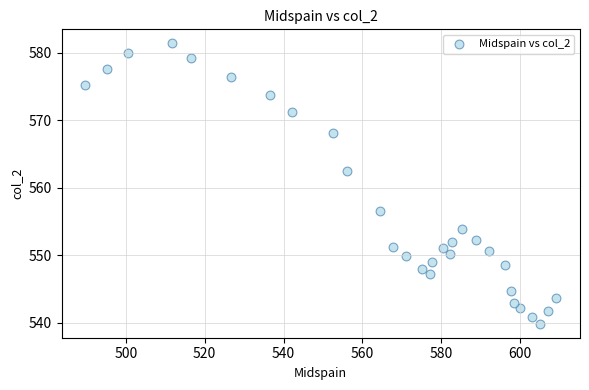

What is the range of Y values (max minus min)?

41.6